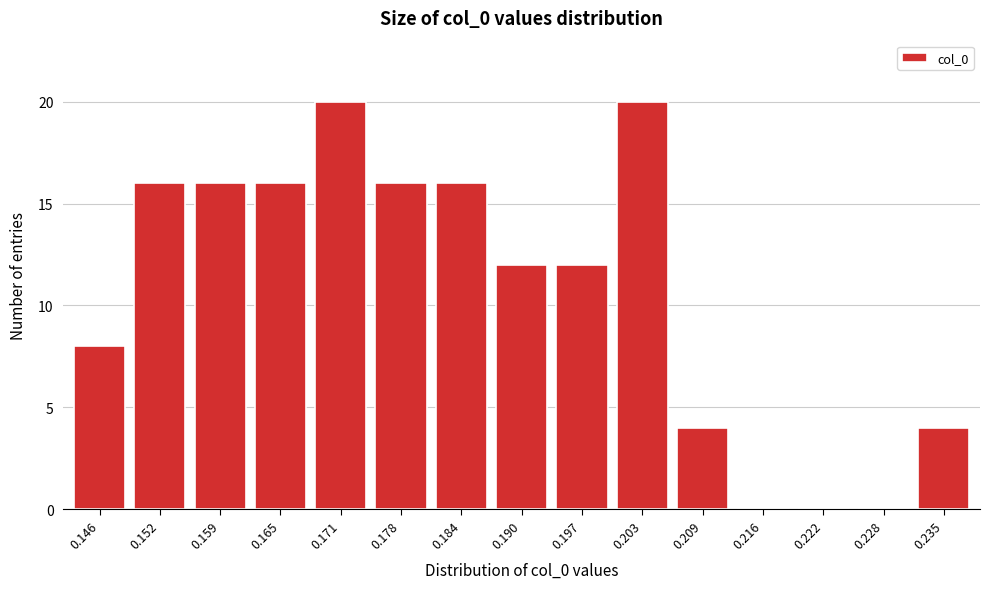

Reading left to right, list all the values displayed in this chart.

0.146=8	0.152=16	0.159=16	0.165=16	0.171=20	0.178=16	0.184=16	0.190=12	0.197=12	0.203=20	0.209=4	0.216=0	0.222=0	0.228=0	0.235=4